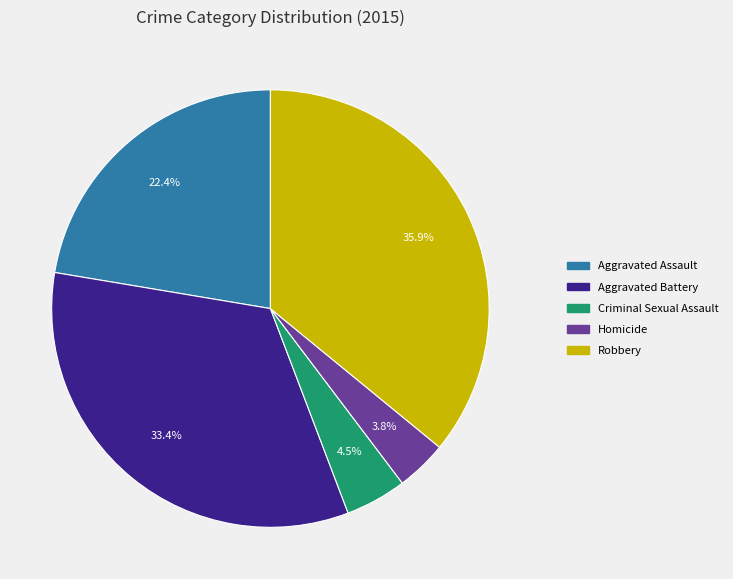

Rank the categories by value from lowest to highest.

Homicide, Criminal Sexual Assault, Aggravated Assault, Aggravated Battery, Robbery